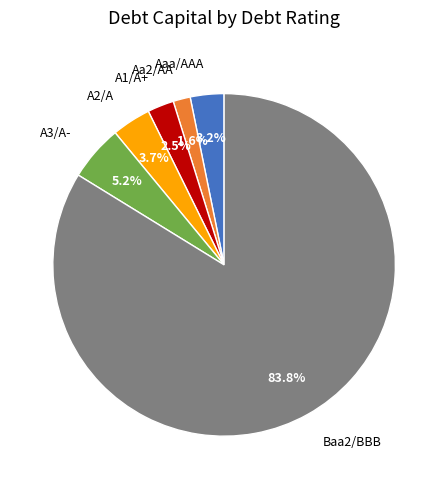

How many segments does this pie chart have?

6